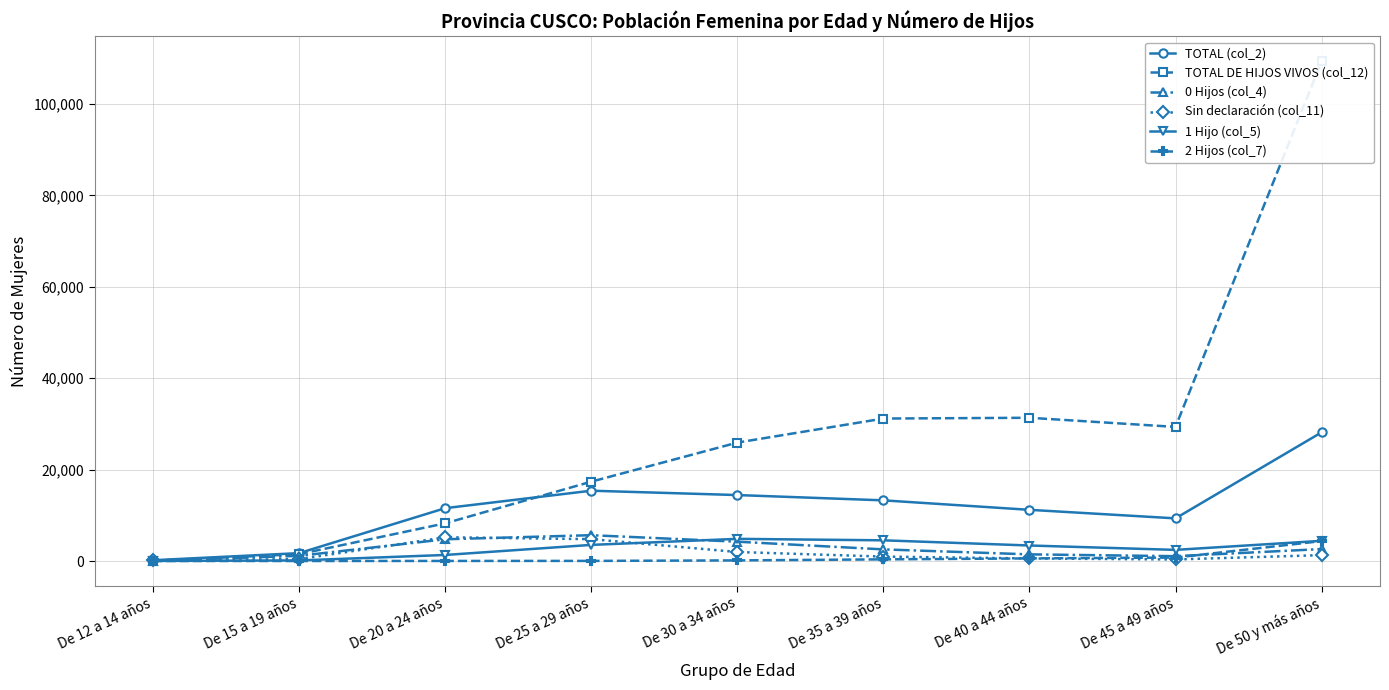

True or false: 2 Hijos (col_7) and TOTAL DE HIJOS VIVOS (col_12) cross at least once.

False